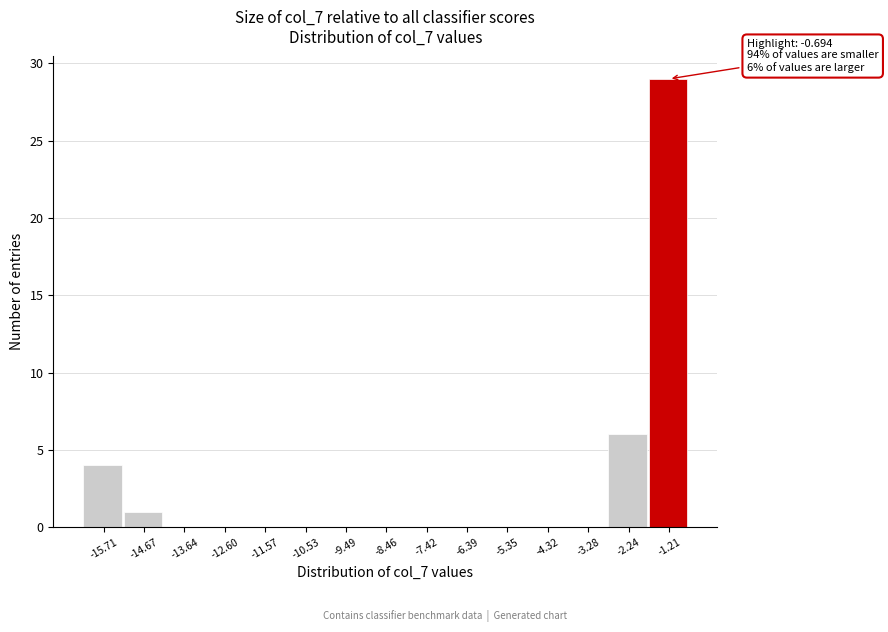

Which range on the x-axis has the tallest bar?

-1.8 to -0.6